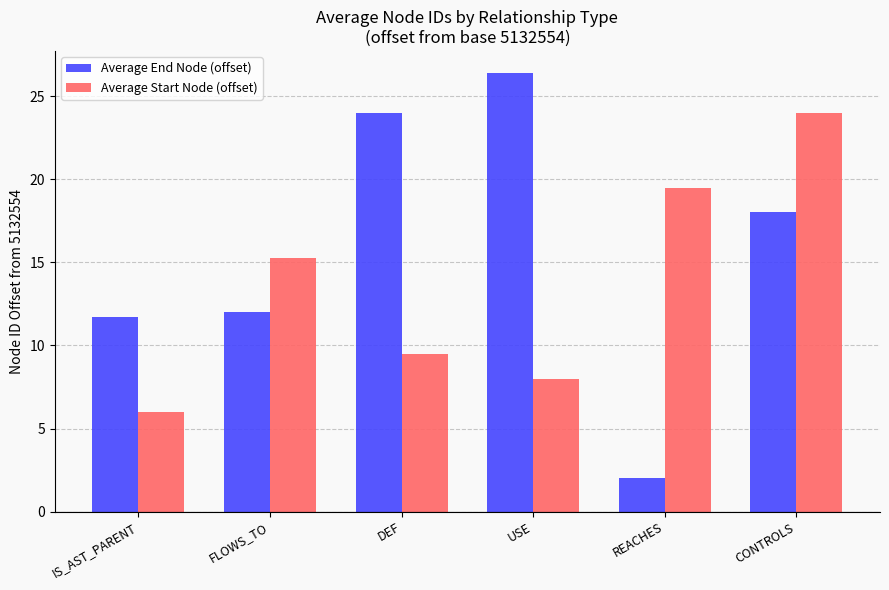

The value of Average End Node (offset) at FLOWS_TO is 12.0. True or false?

True